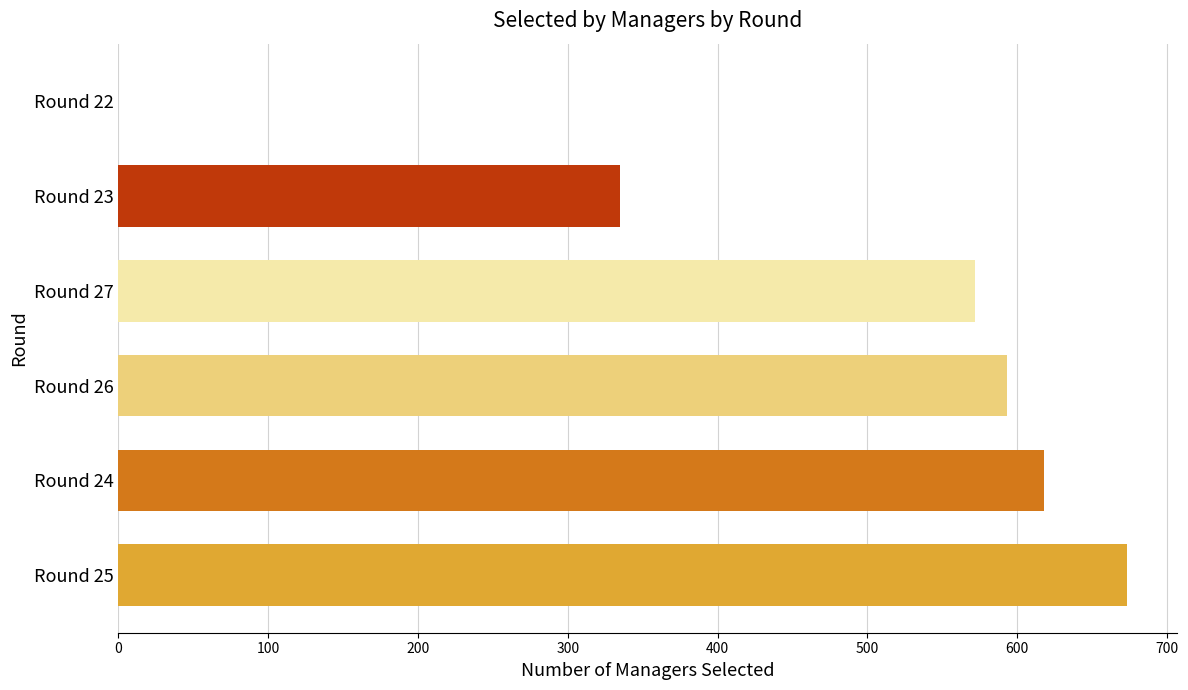

Which label corresponds to the largest value in the chart?

Round 25